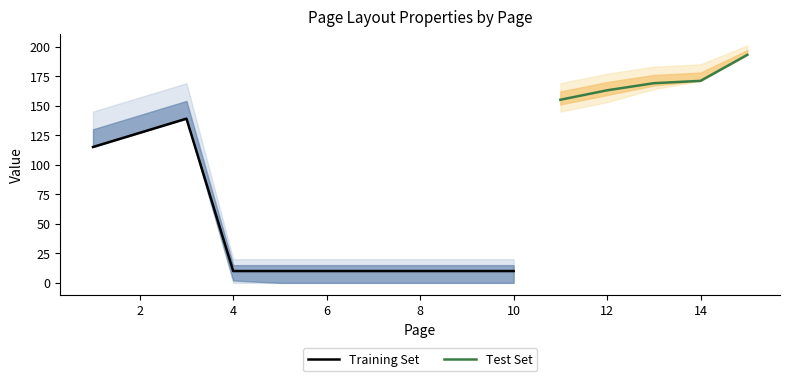

Which series has the largest range (max minus min)?

y1